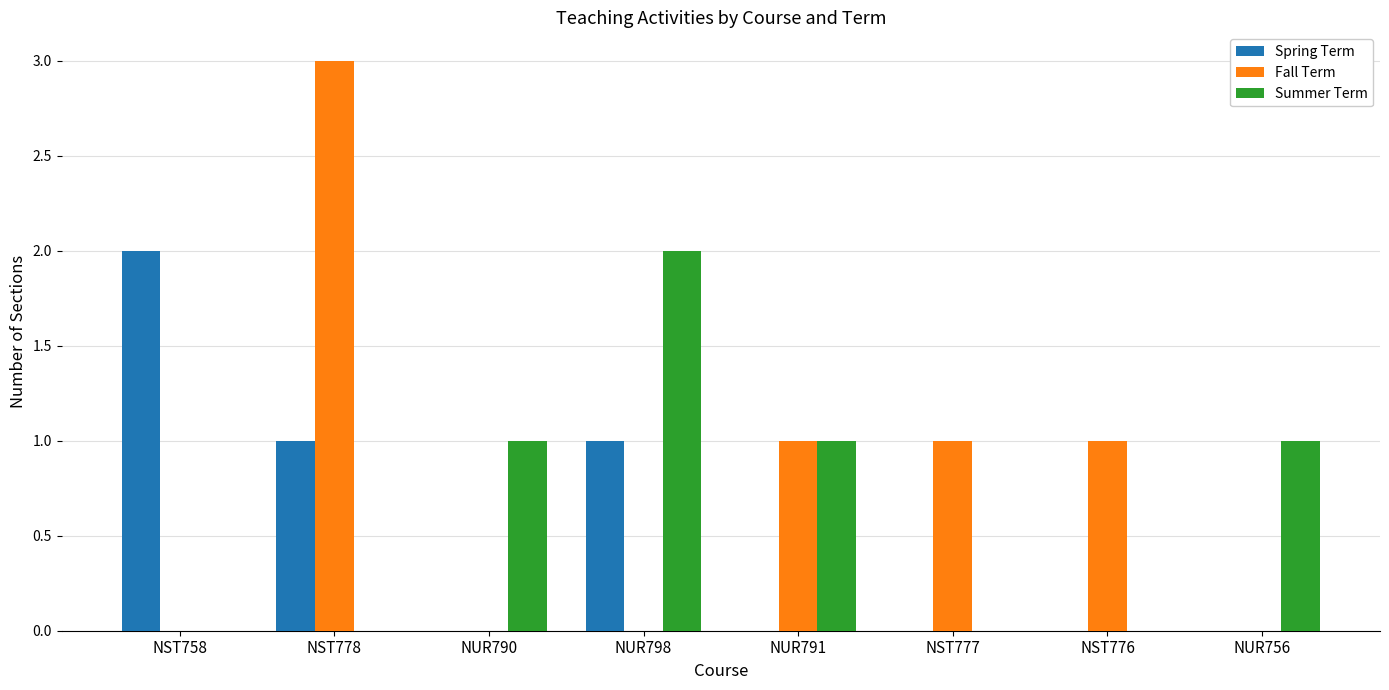

What is the sum of all Spring Term values?

4